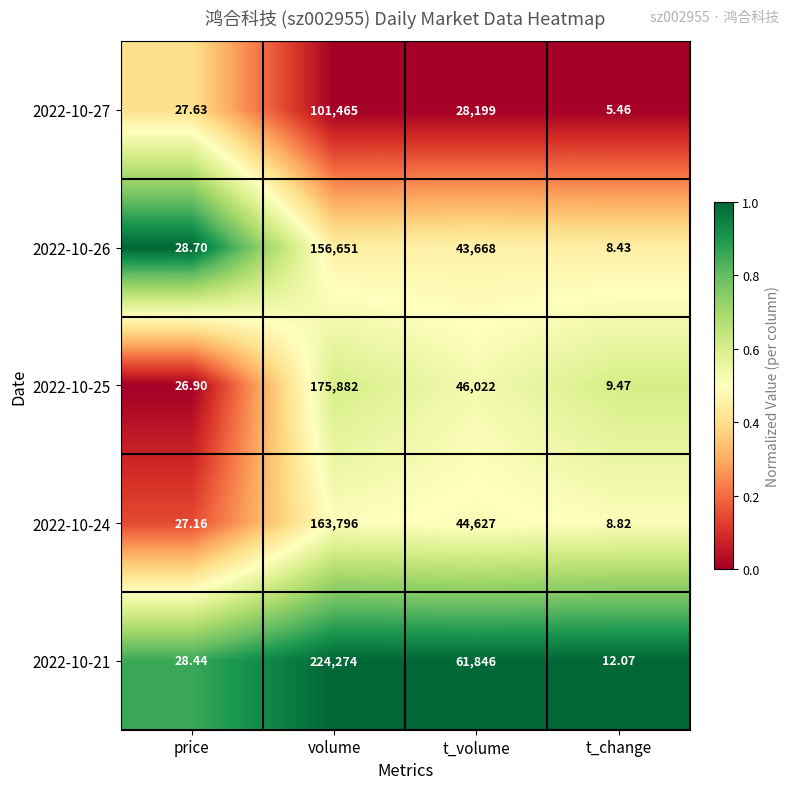

At which label is 2022-10-21 closest to 112143?

t_volume